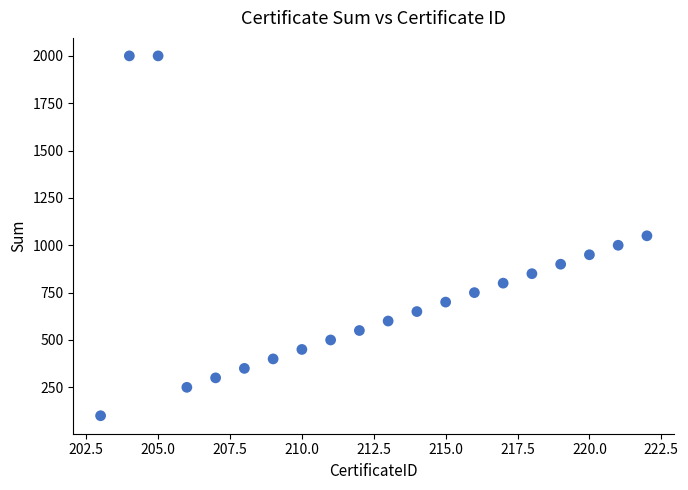

What is the range of Y values (max minus min)?

1900